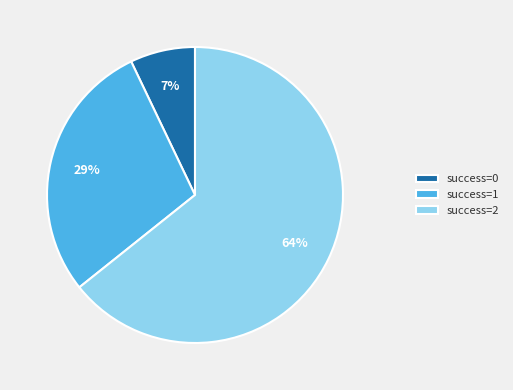

To the nearest percent, what is the average slice percentage?

33%